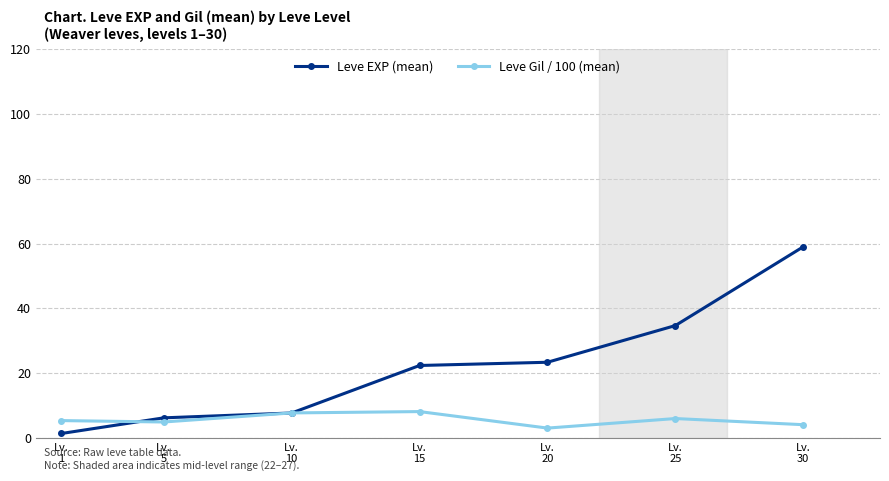

How many lines are shown in the chart?

2